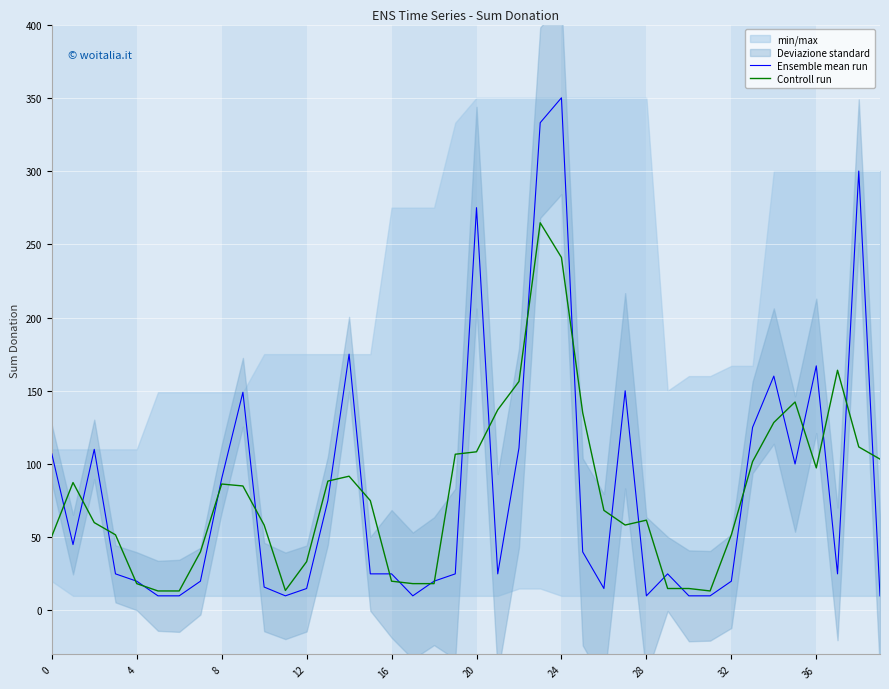

Is it true that Controll run equals 68.6 at 32?

False